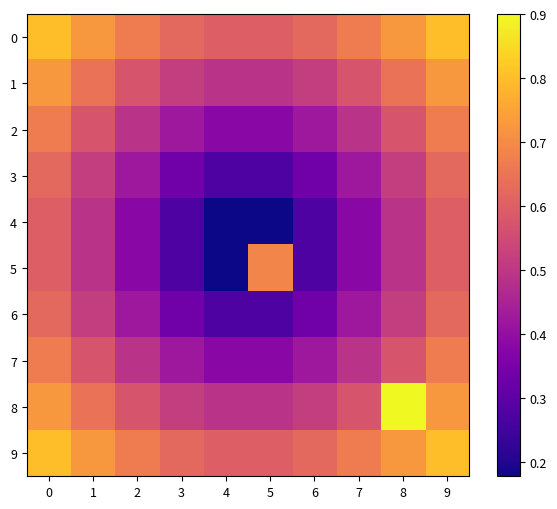

Which label corresponds to the largest value in the chart?

8